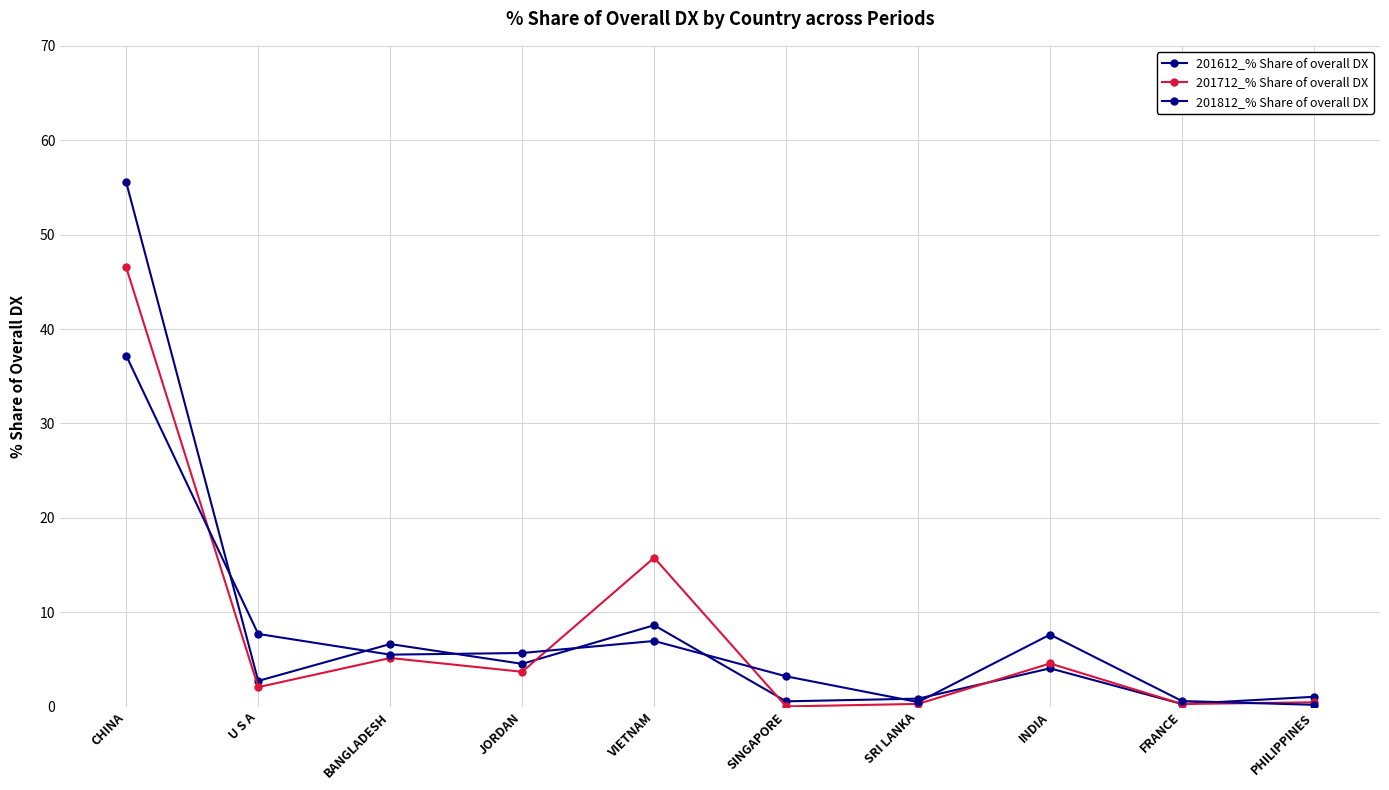

List the series in order of their overall mean, highest first.

201612_% Share of overall DX, 201712_% Share of overall DX, 201812_% Share of overall DX